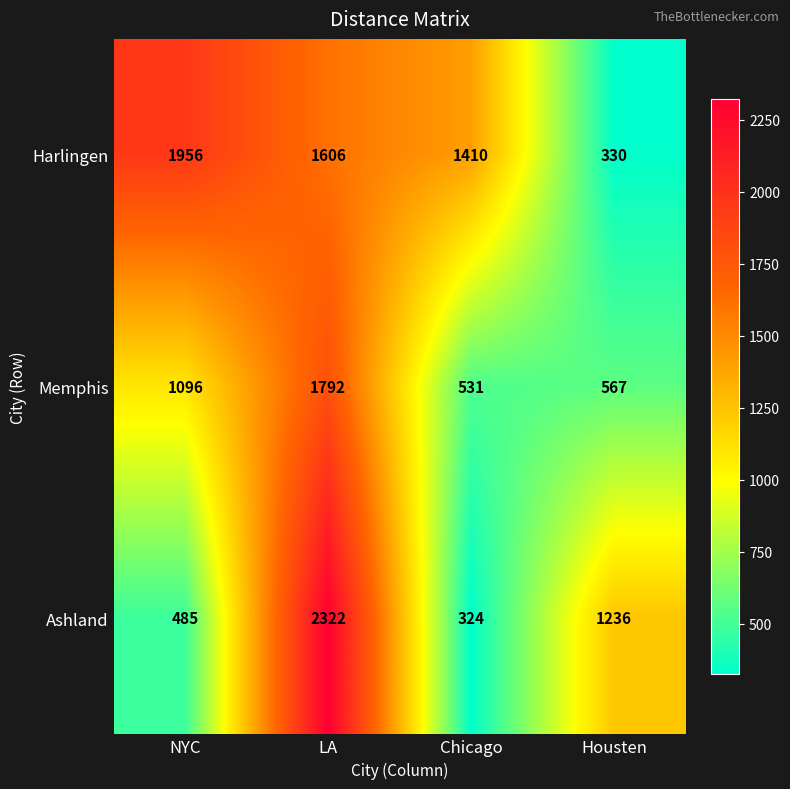

The value of Memphis at Housten is 350. True or false?

False